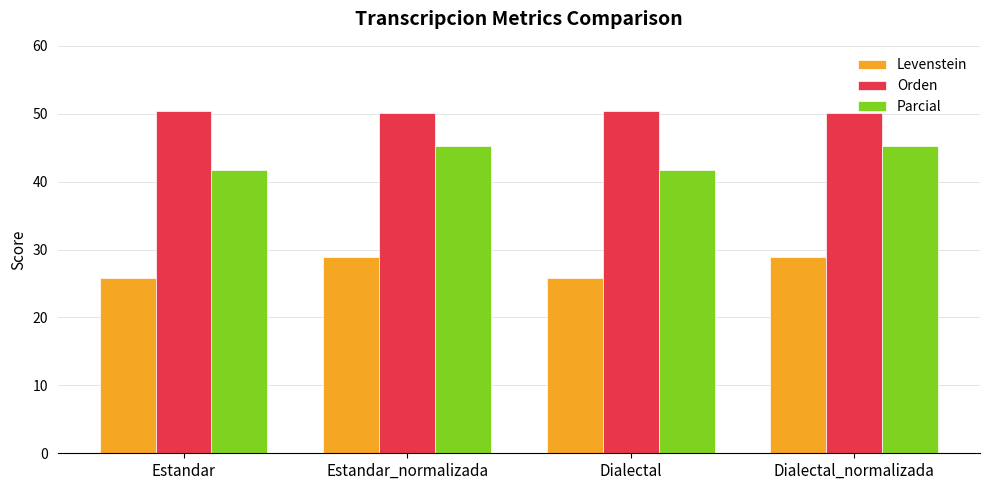

What is the difference between the maximum and minimum values in the Levenstein series?

3.0